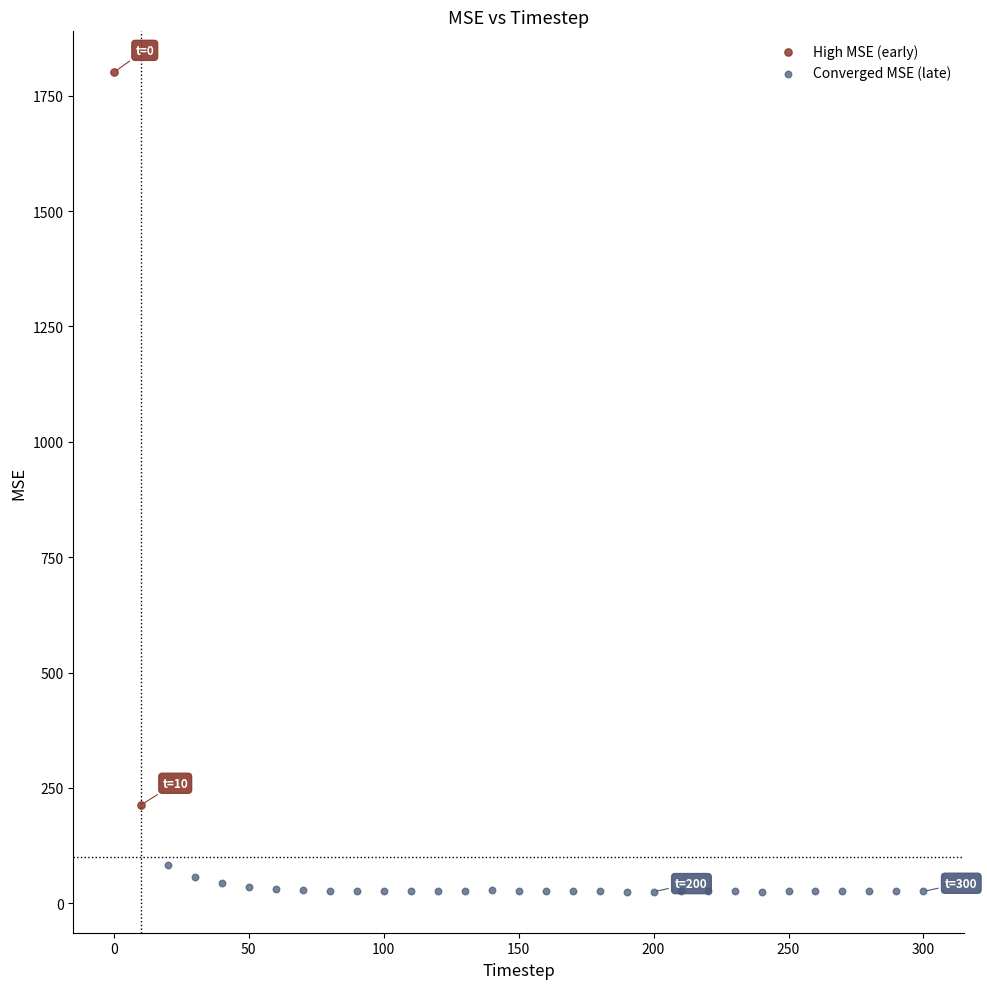

Which series contains the highest Y value?

High MSE (early)